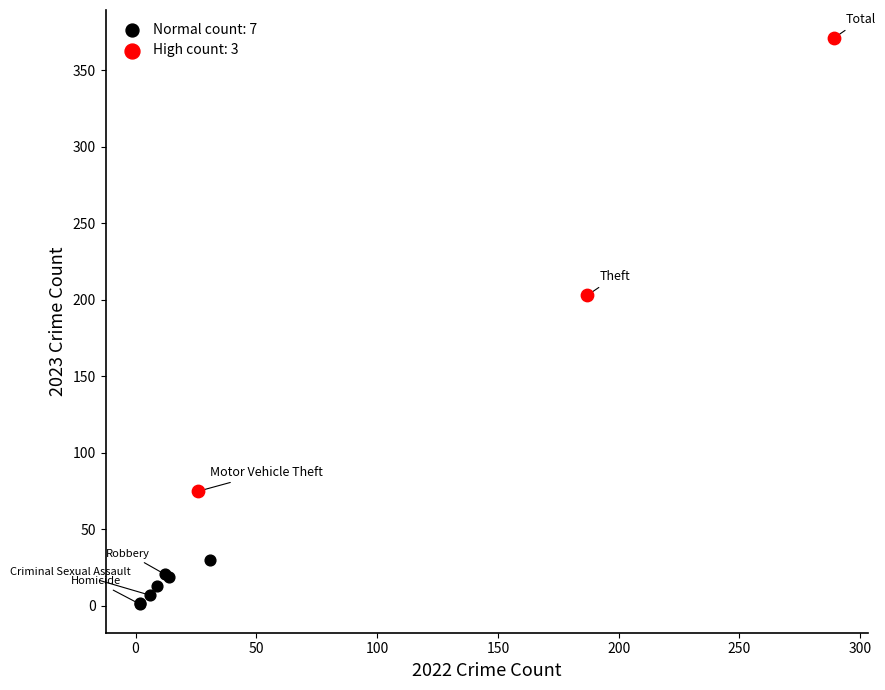

Which series contains the lowest Y value?

Normal count: 7